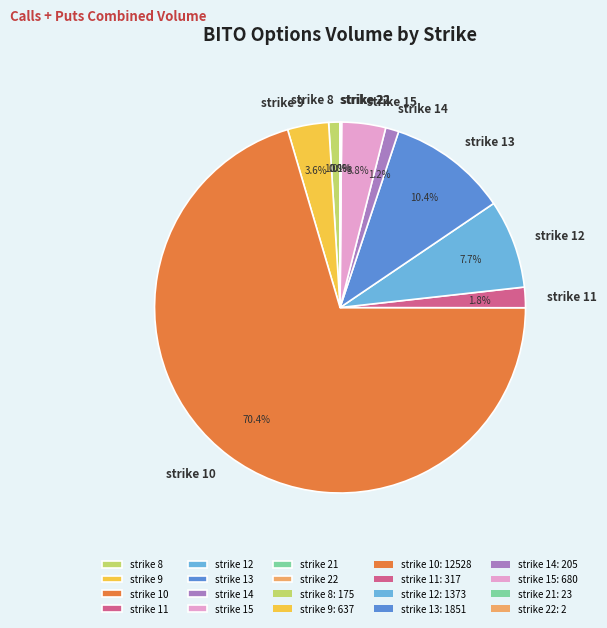

To the nearest percent, what portion does strike 13 represent?

10%